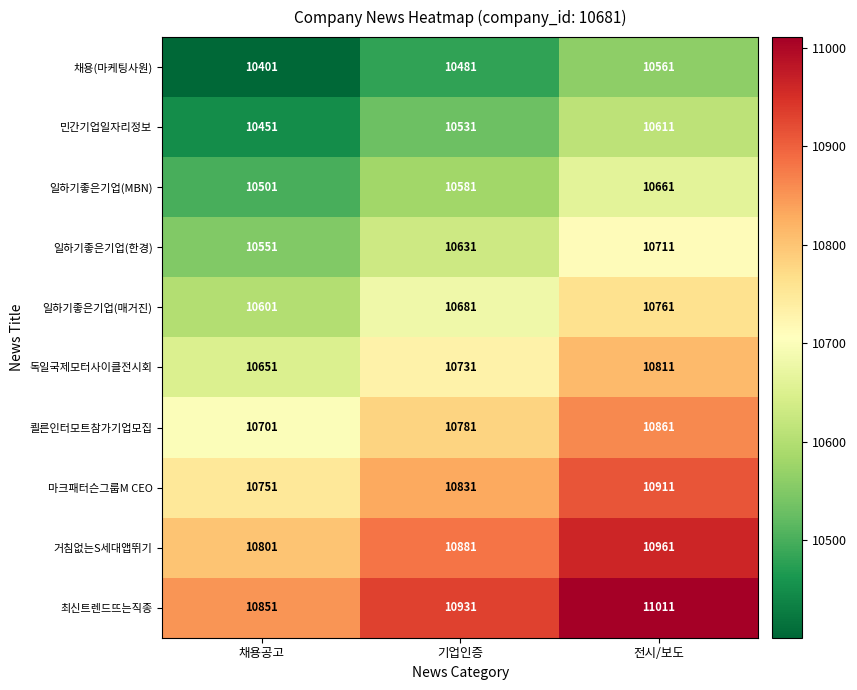

Where is 마크패터슨그룹M CEO nearest to the value 10831?

기업인증